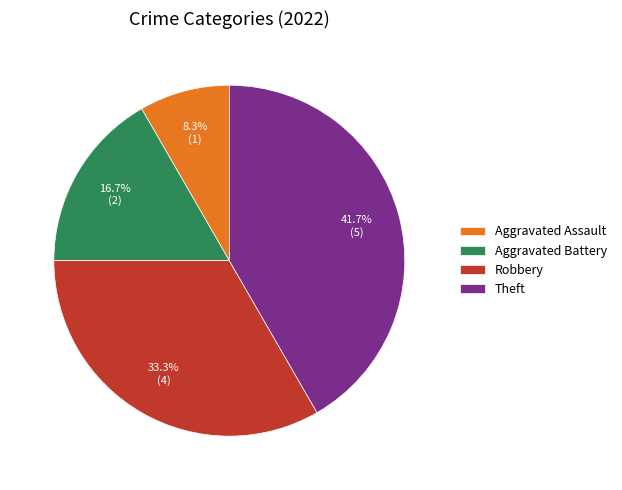

What portion of the pie excludes Aggravated Assault?

91.7%